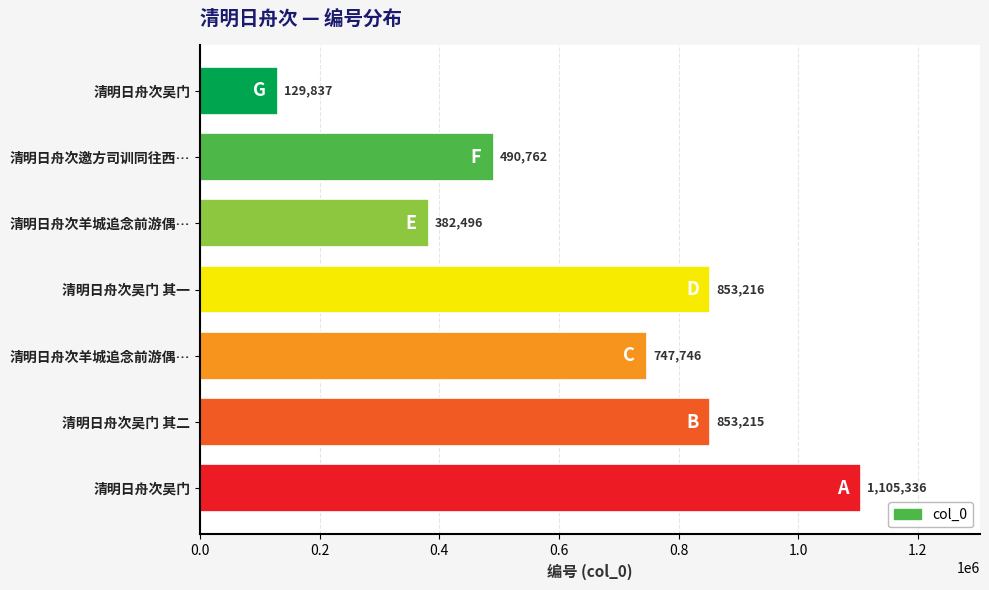

Count the number of data series in this chart.

1